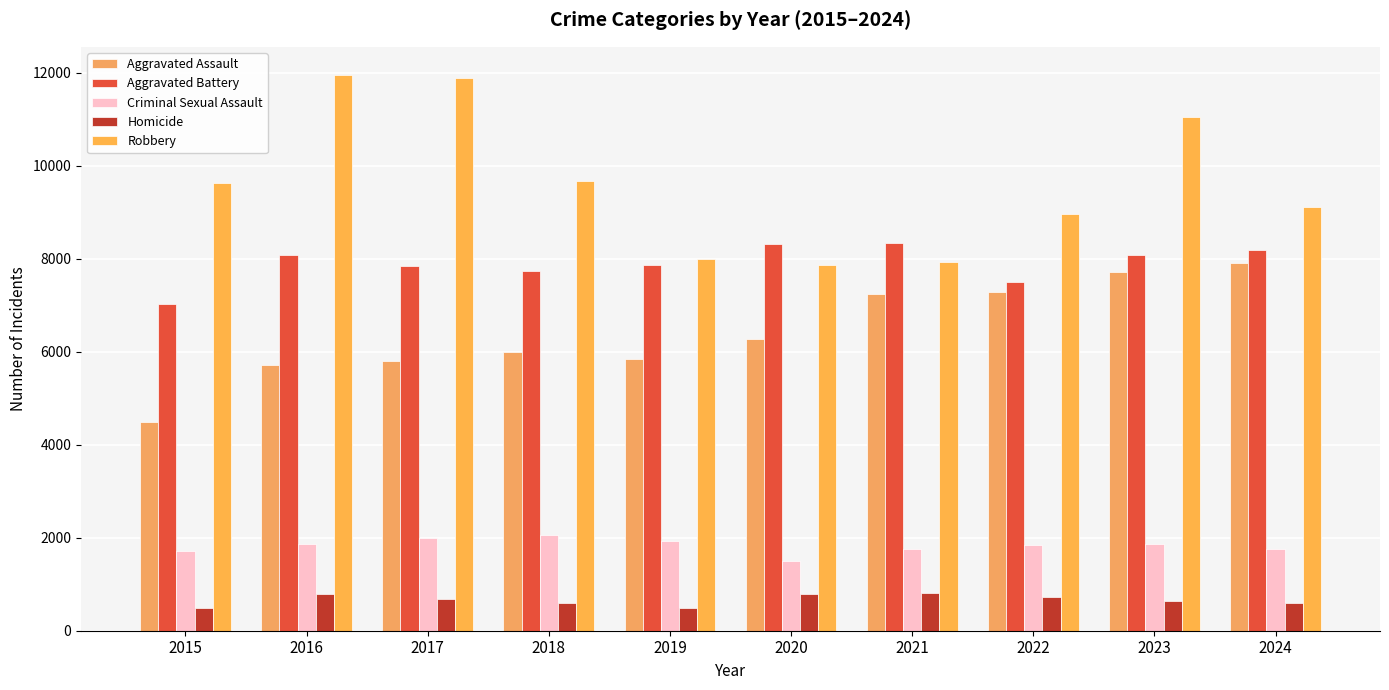

Count the number of data series in this chart.

5